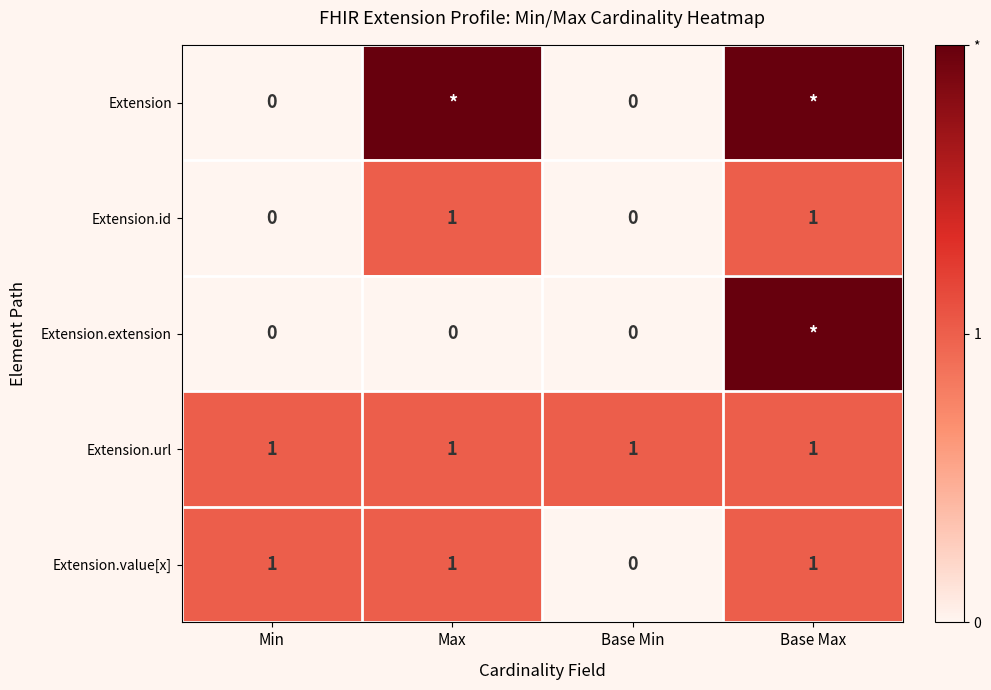

What is the average value of the Extension.url series?

1